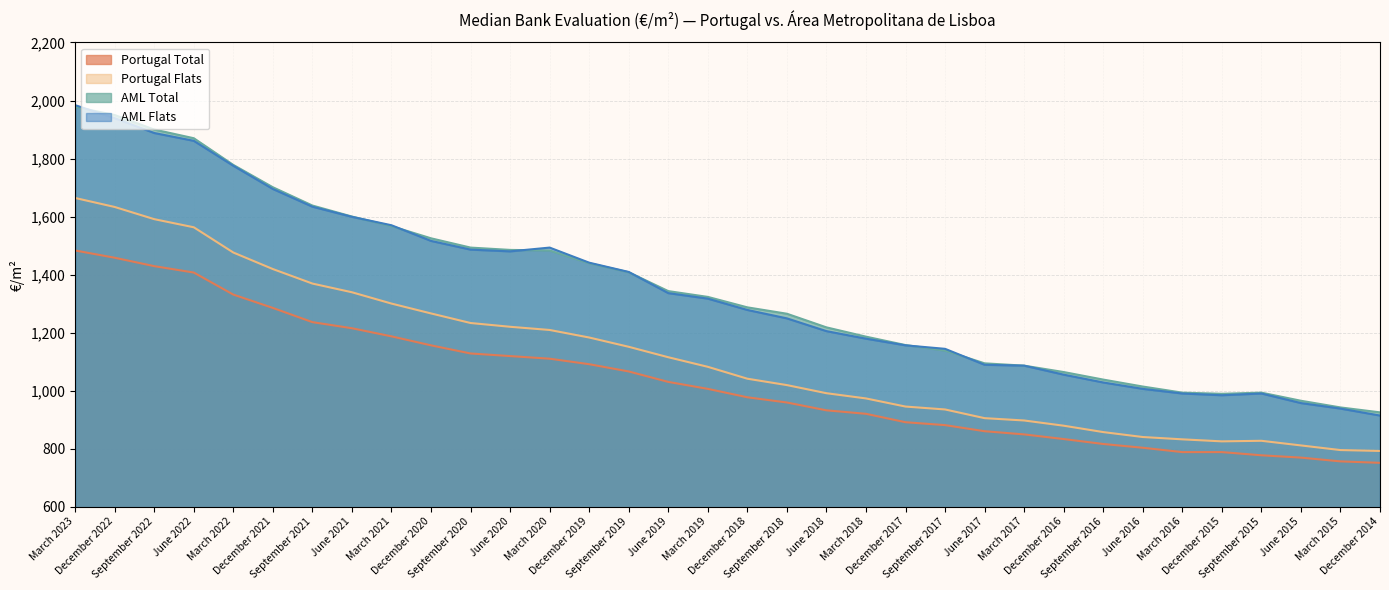

True or false: Portugal Total and AML Total cross at least once.

False